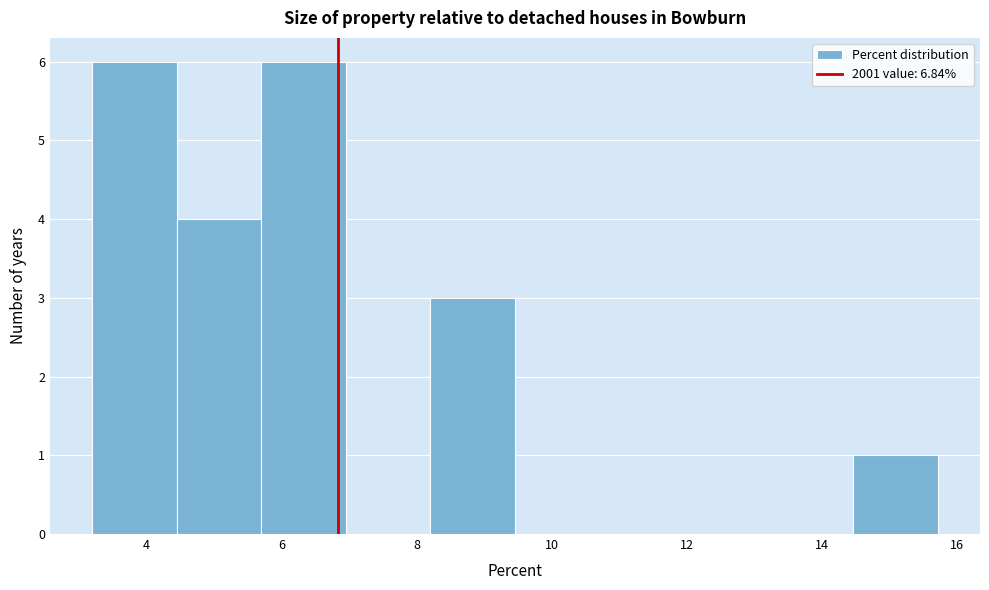

How tall is the bar that spans 14.4 to 15.8 on the x-axis? Neither the bar edges nor the heights are printed on the chart, so give them approximately, as read against the axes.

1